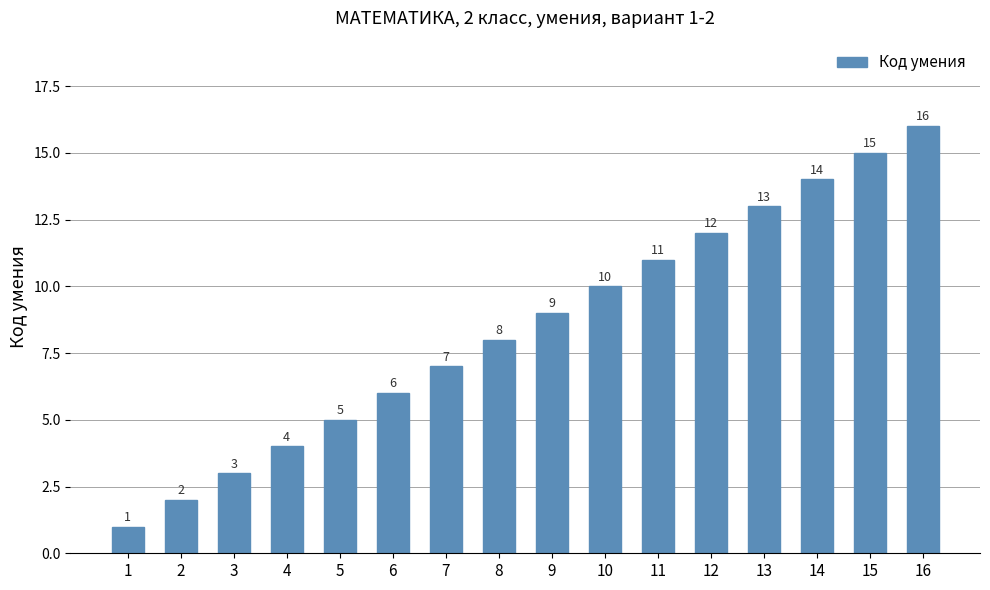

Is it true that the value at 2 is 3?

False